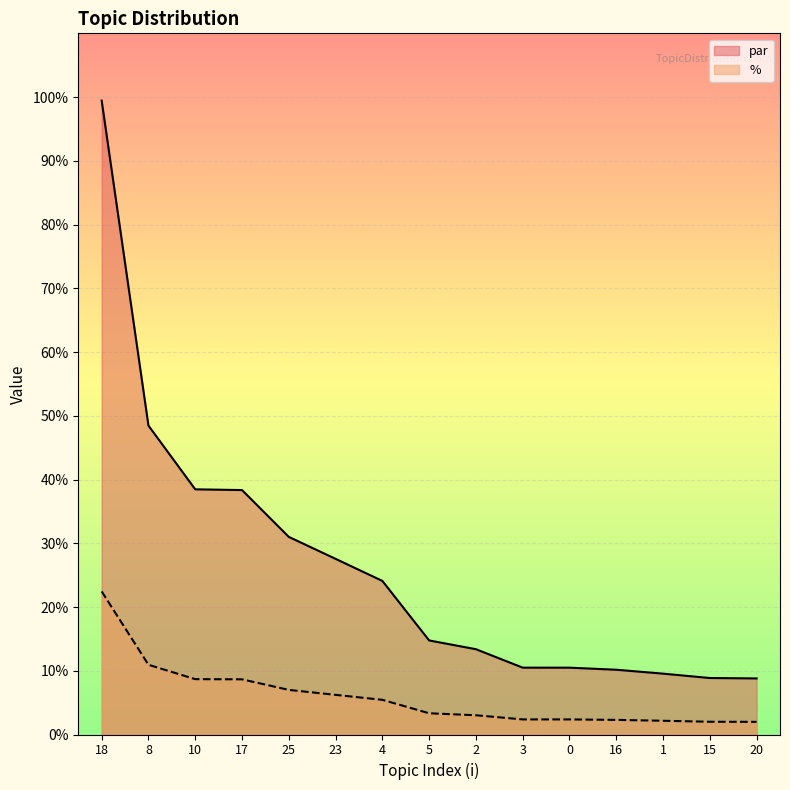

What is the label of the 8th point from the right?

5